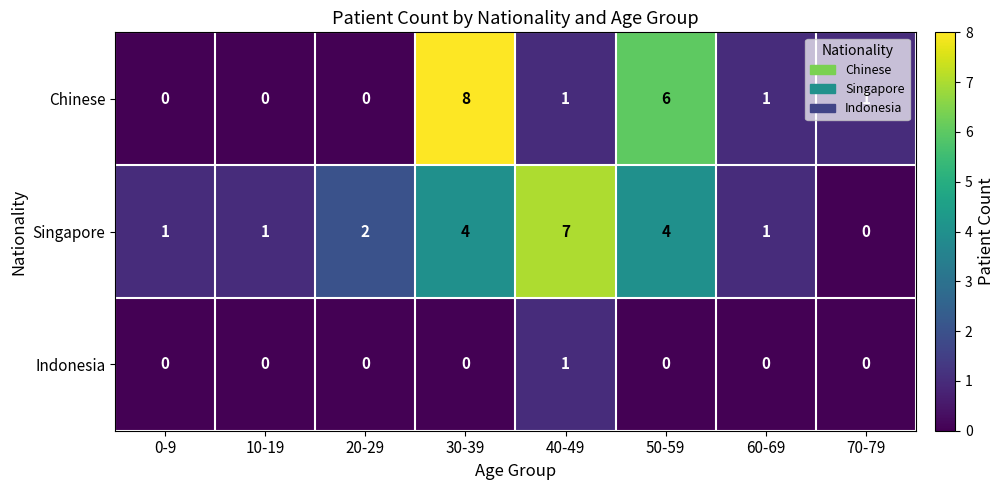

List the series in order of their peak value, highest first.

Chinese, Singapore, Indonesia